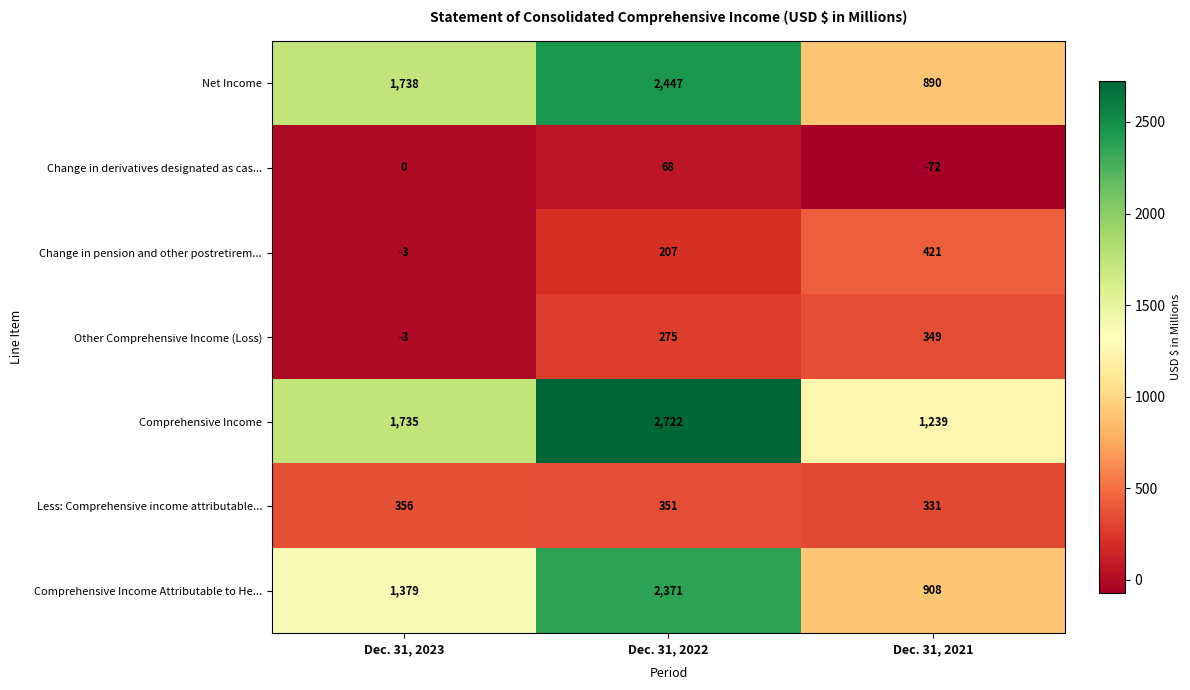

What is the difference between the maximum and second lowest values in the Net Income series?

709